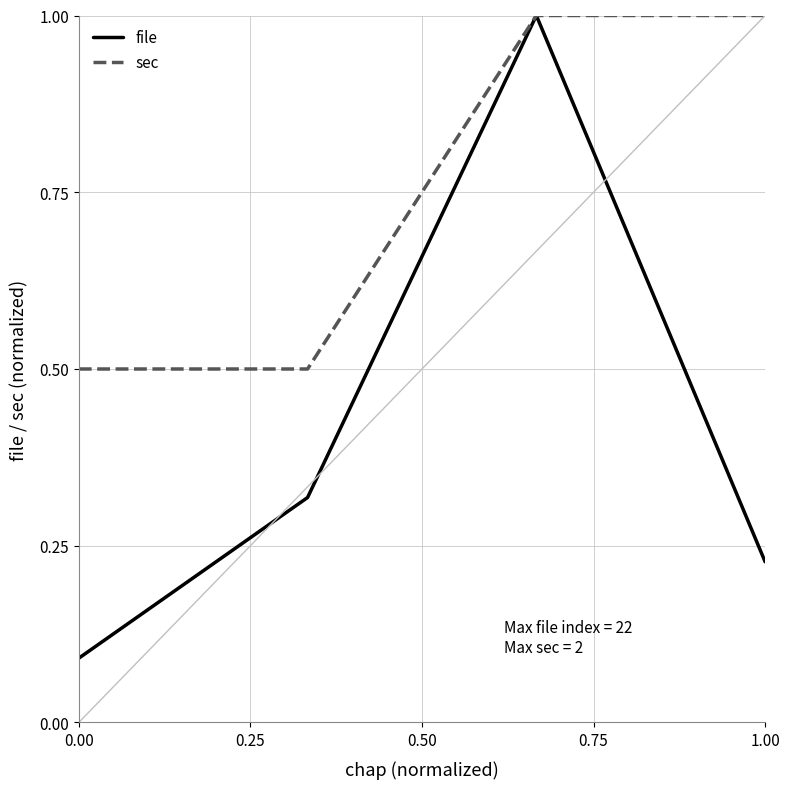

True or false: file has more than 1 interior local peaks.

False